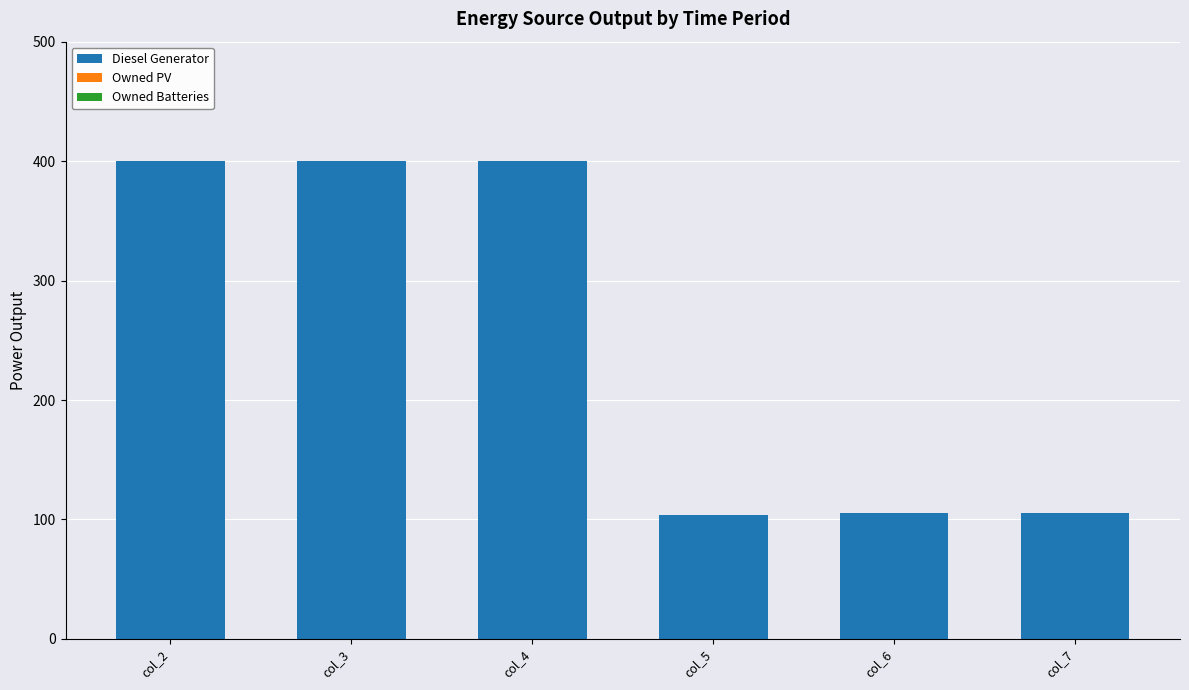

Is it true that the value at col_5 is 104?

True